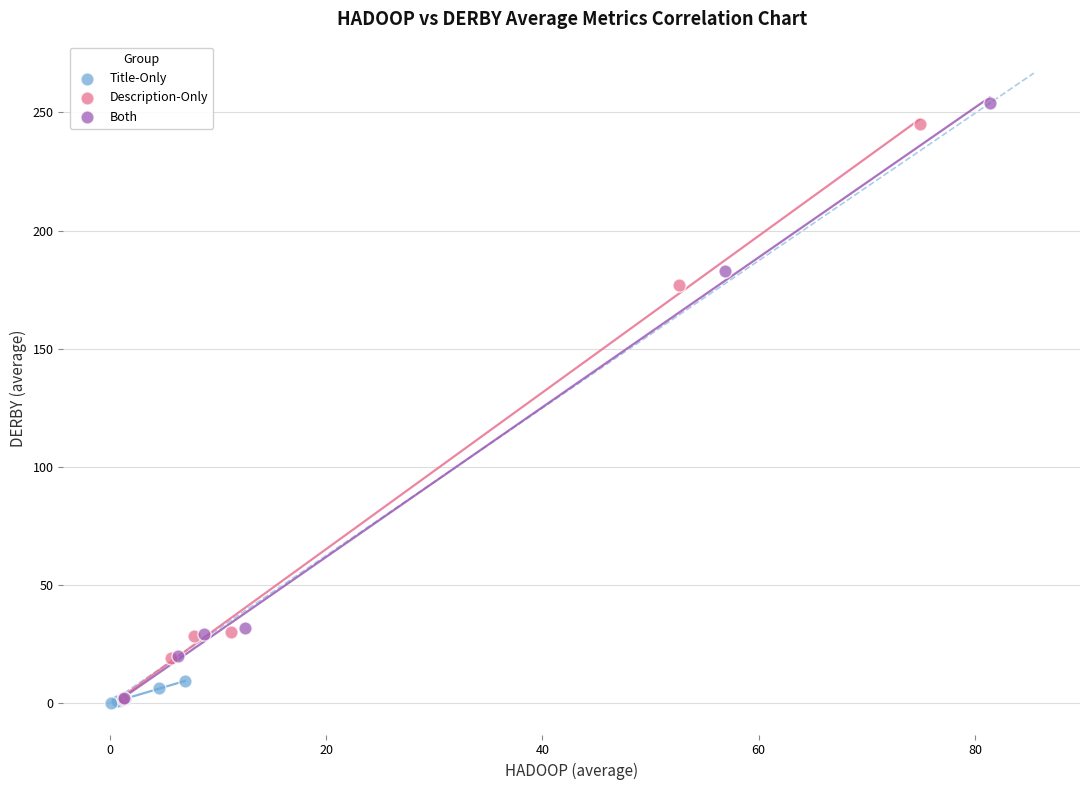

What are all the series names shown in the legend?

Title-Only, Description-Only, Both